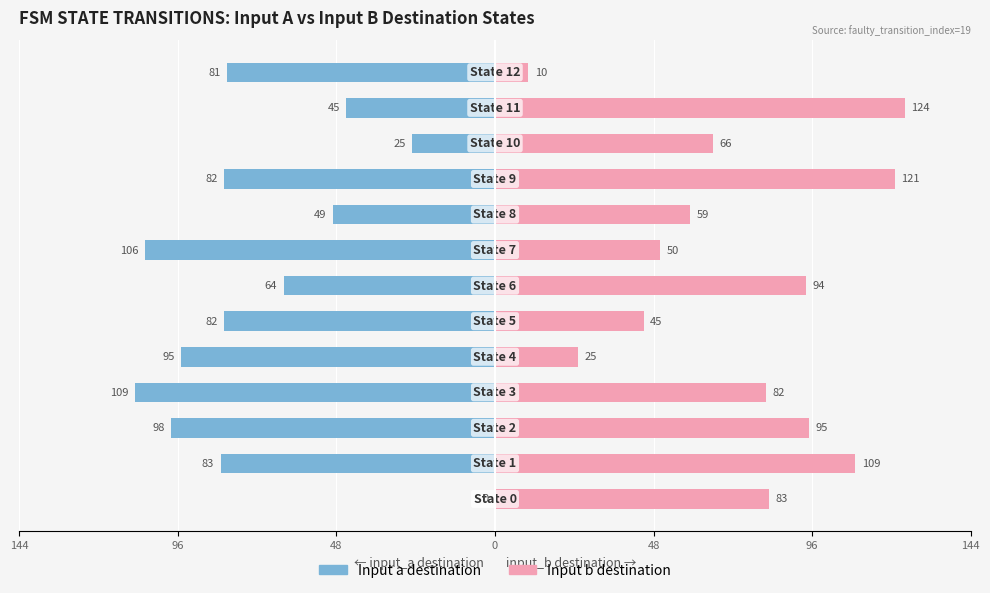

How many bars are there in total?

26